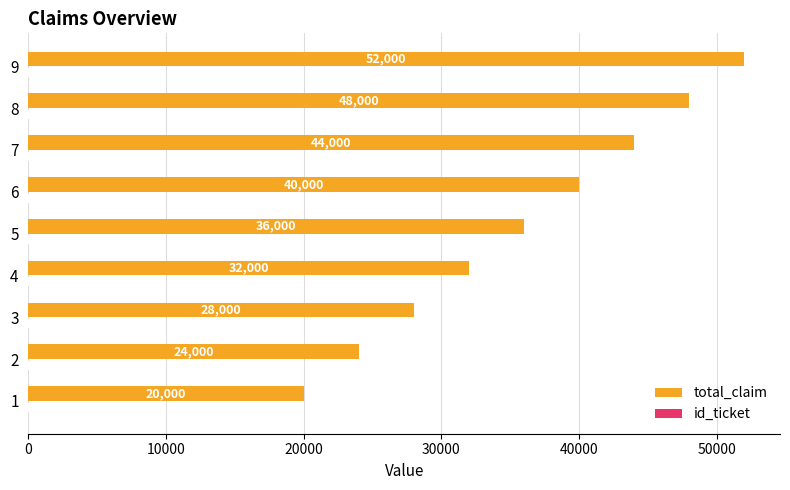

The value of total_claim at 2 is 24000. True or false?

True